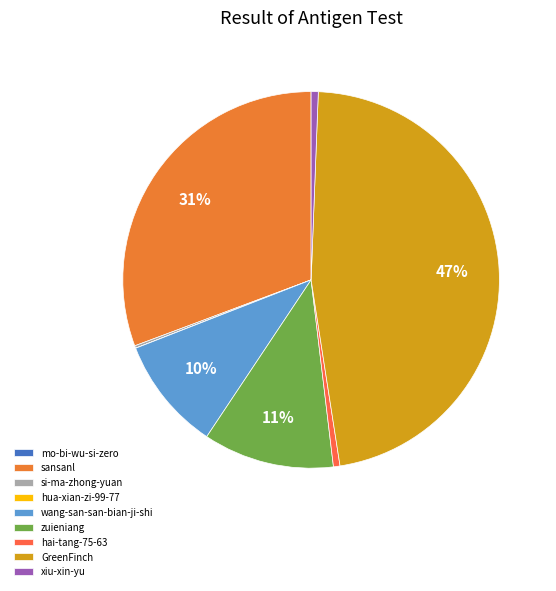

To the nearest percent, what is the difference between the largest and smallest slice percentages?

47%